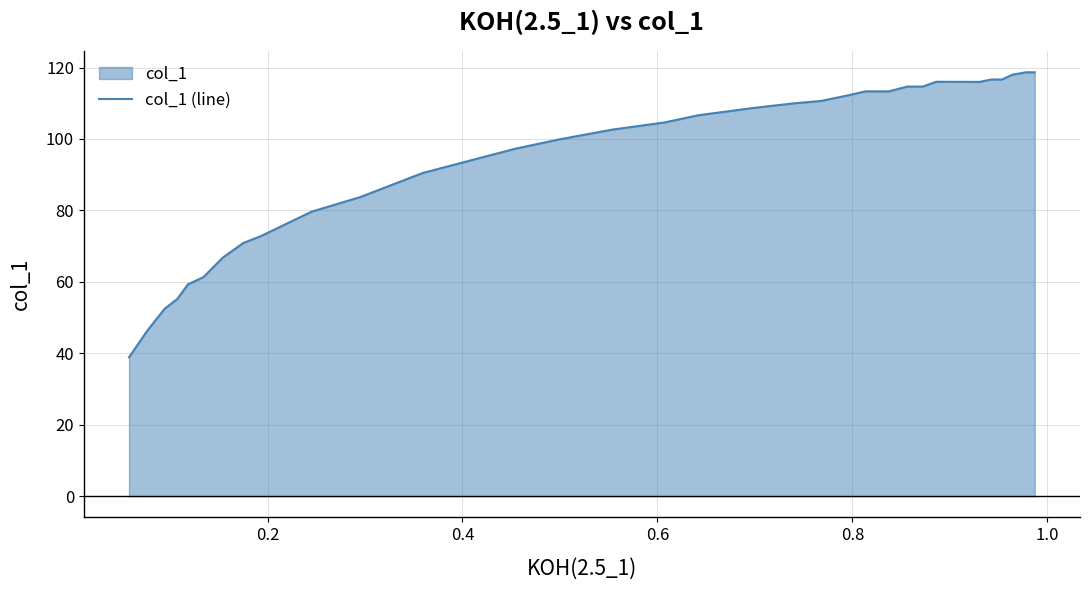

What is the minimum value shown in the chart?

38.9